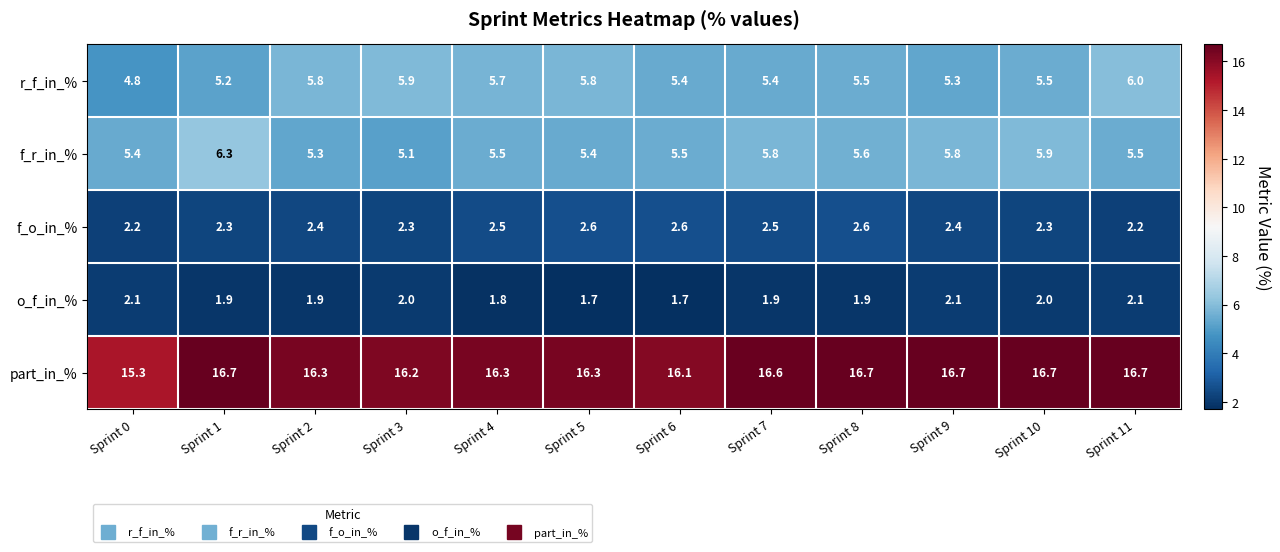

What is the sum of all part_in_% values?

196.6